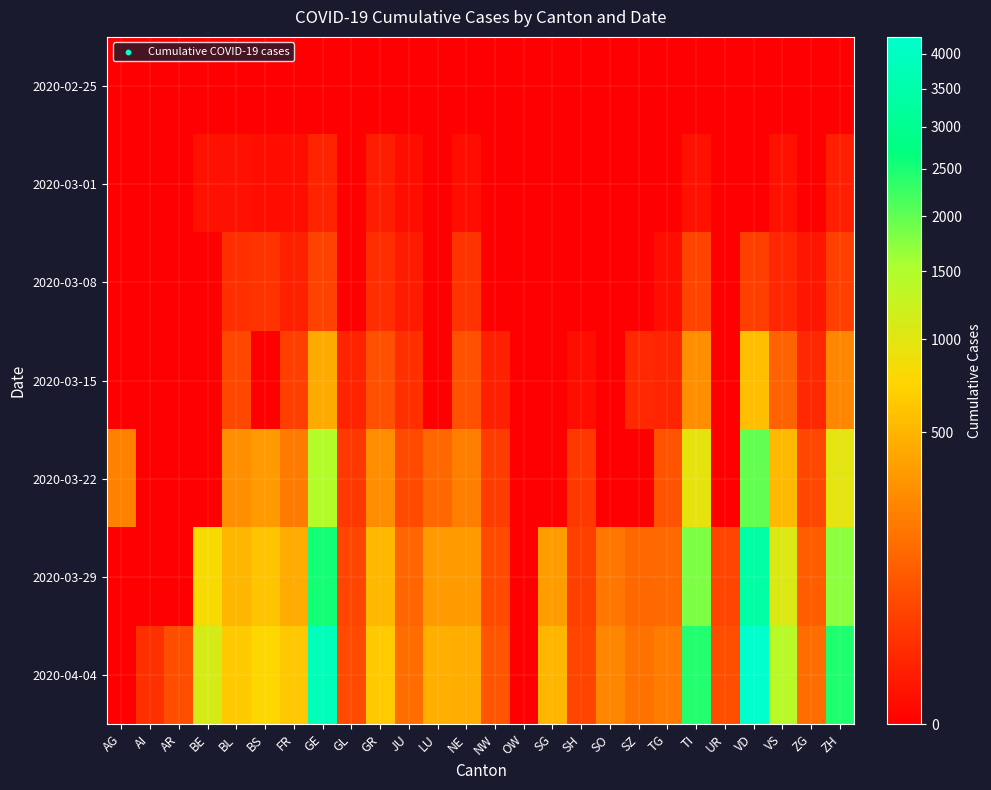

Rank the series by their maximum value, from lowest to highest.

2020-02-25, 2020-03-01, 2020-03-08, 2020-03-15, 2020-03-22, 2020-03-29, 2020-04-04